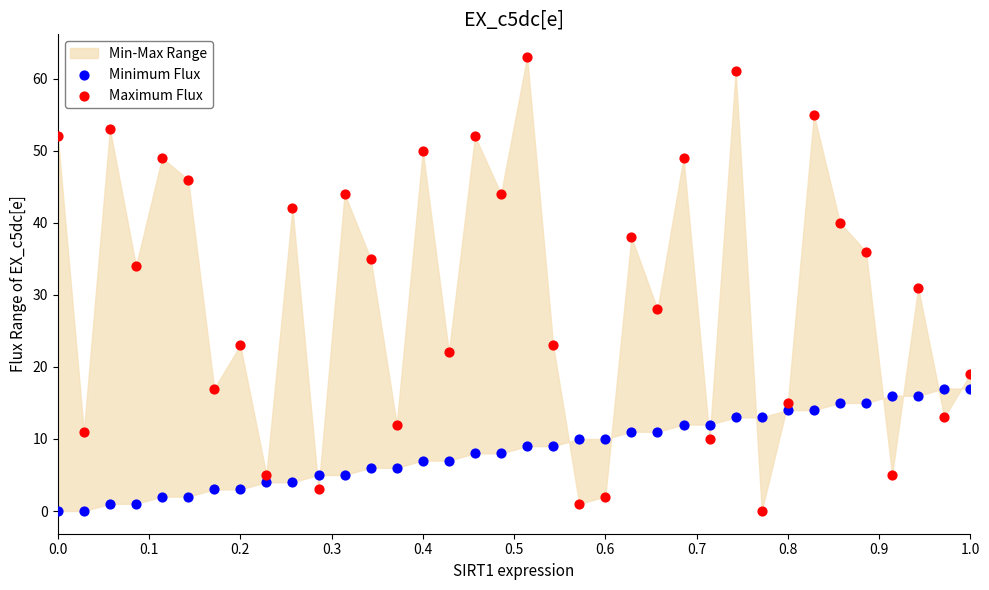

Which series has the widest spread of Y values?

Maximum Flux